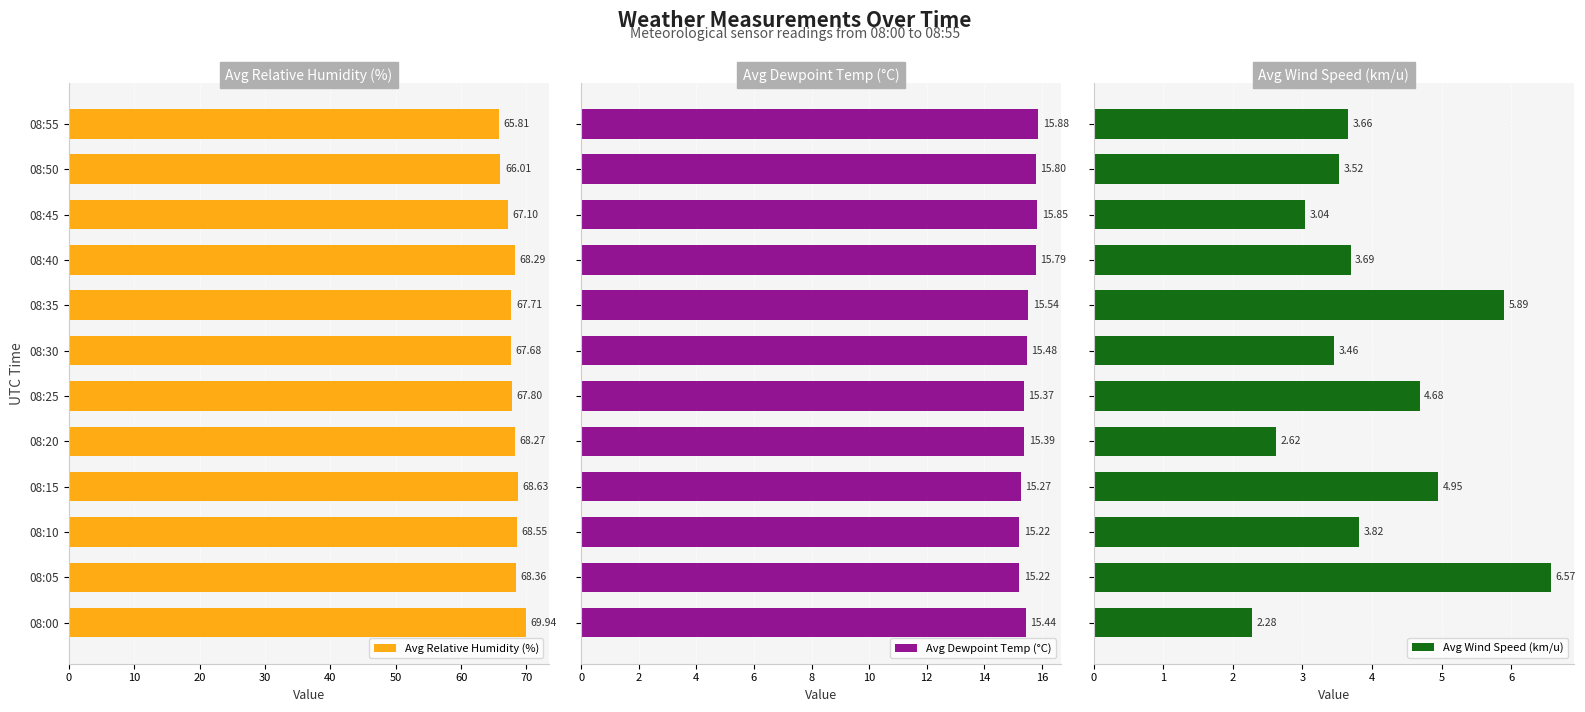

What is the average value of the Avg Dewpoint Temp (°C) series?

15.5